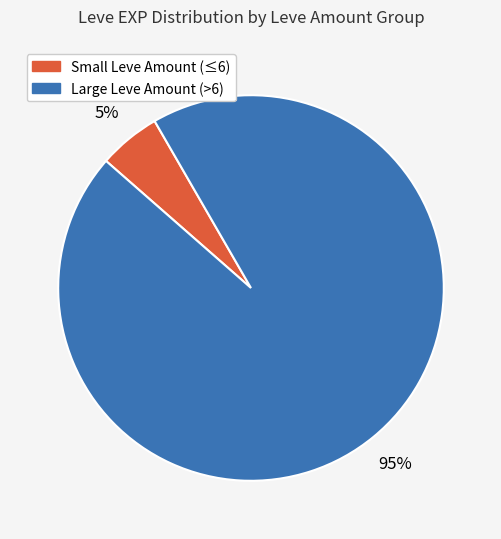

Does any single category account for the majority?

Yes